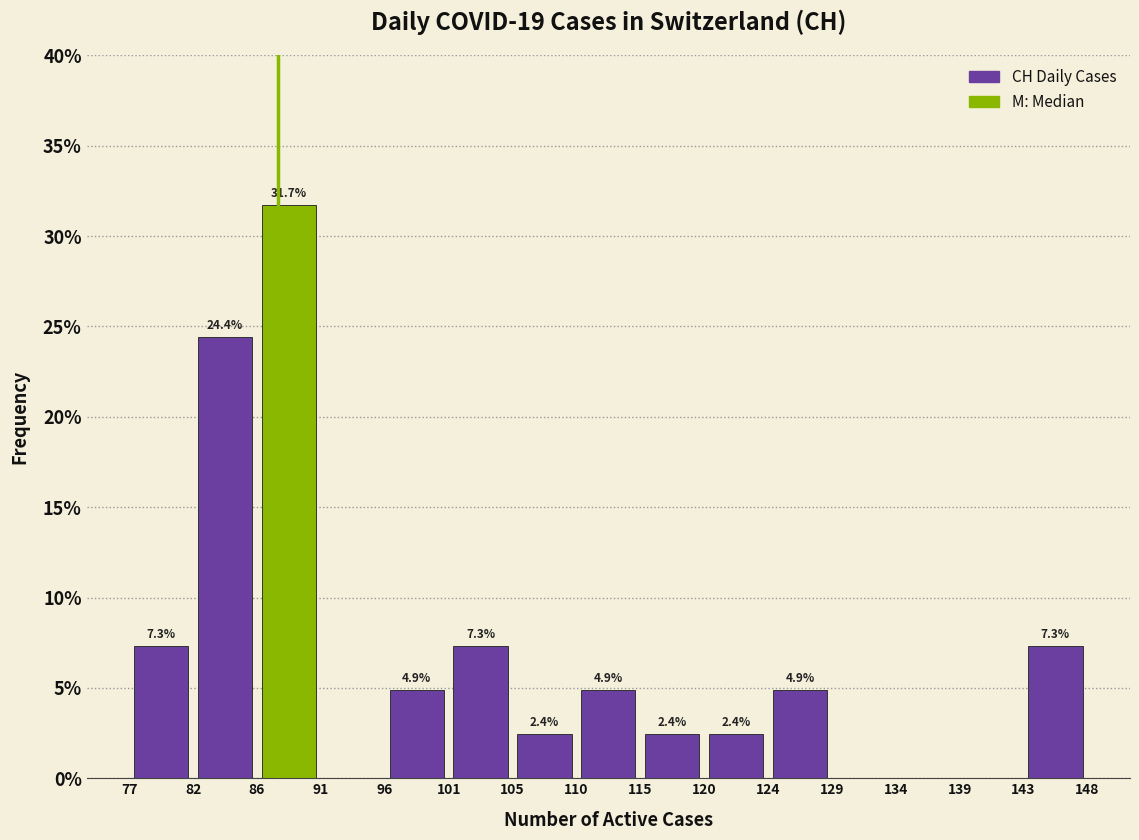

Which range on the x-axis has the tallest bar?

86 to 91